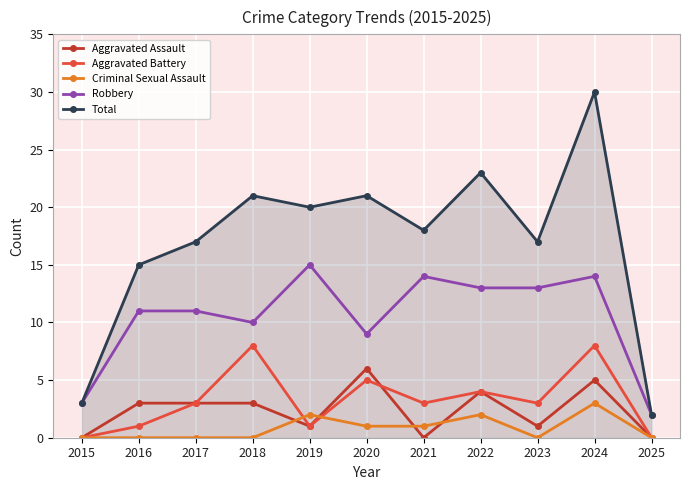

What is the difference between the second highest and minimum values in the Aggravated Assault series?

5